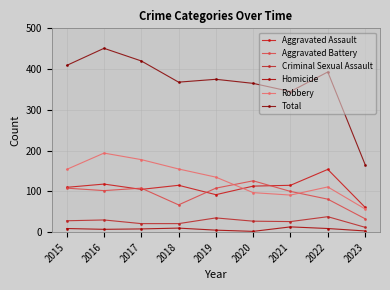

What is the sum of the Criminal Sexual Assault values at 2018 and 2017?

42